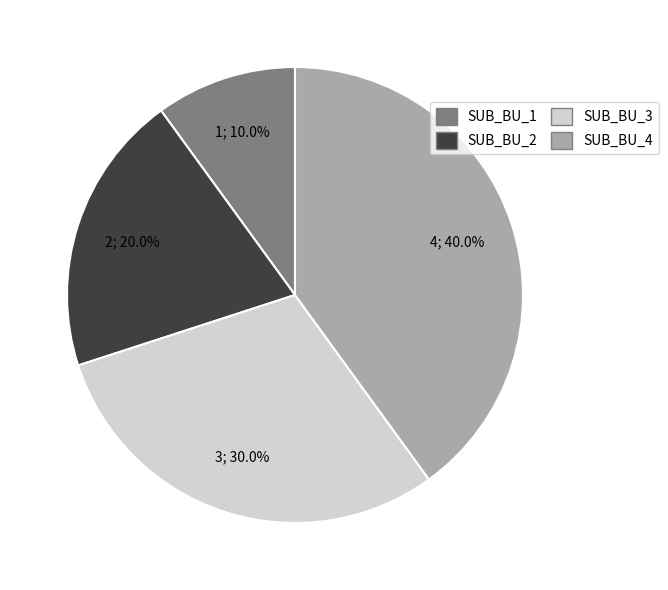

What percentage is the SUB_BU_3 slice, to the nearest percent?

30%